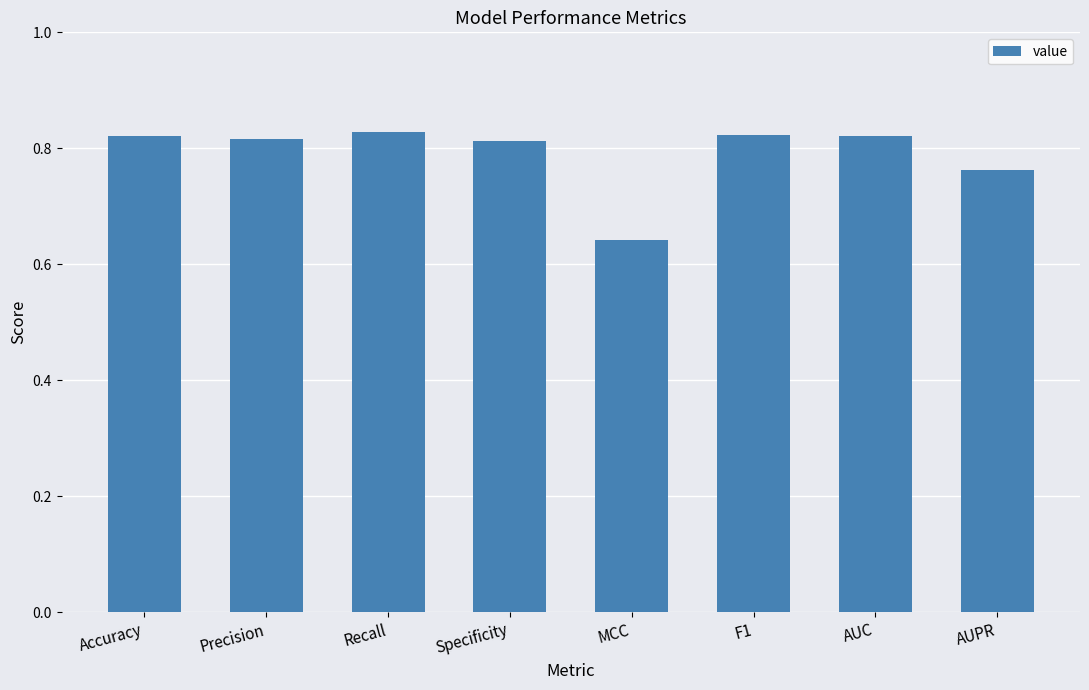

What is the change in value from Specificity to MCC?

-0.2